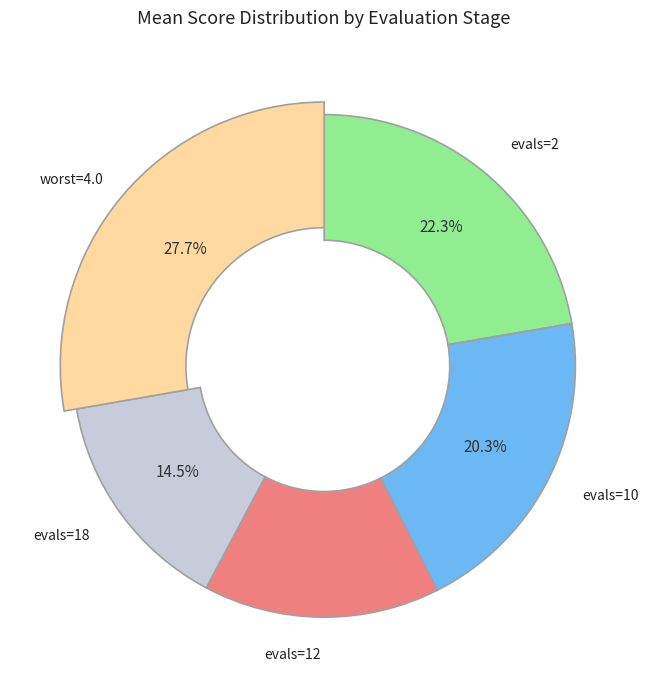

To the nearest percent, what is the difference between the evals=12 and evals=worst slice percentages?

13%